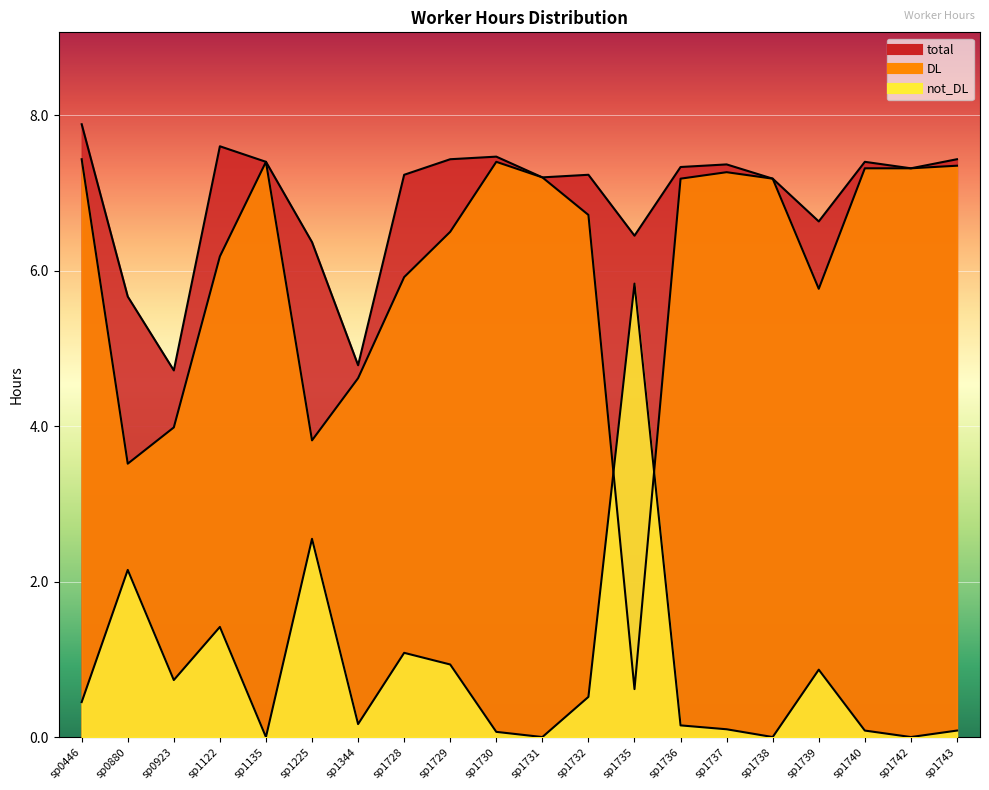

Where is the first local minimum for total?

sp0923